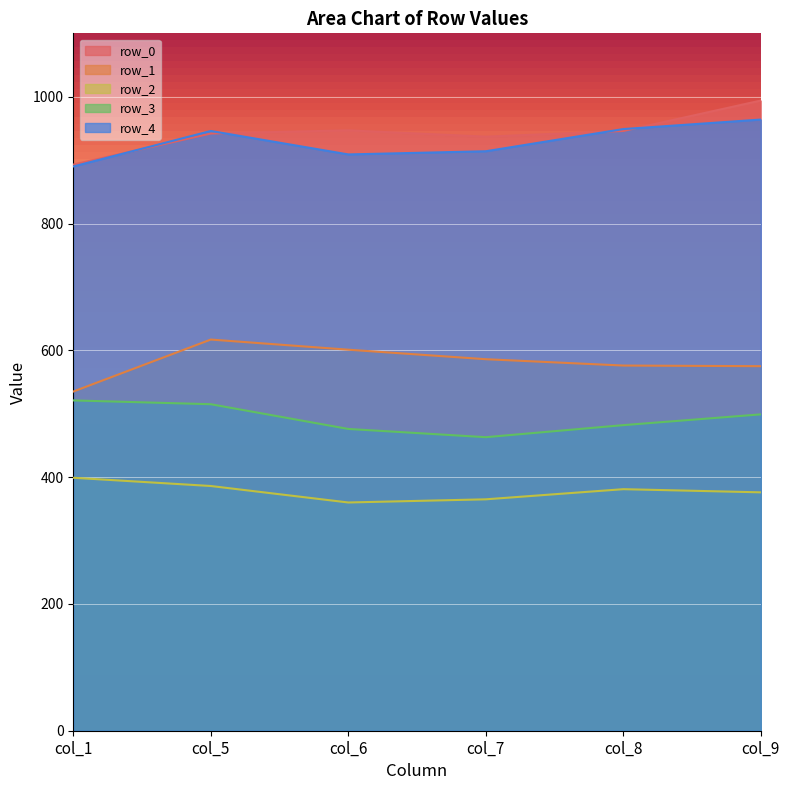

How many values in the row_0 series exceed 946?

2